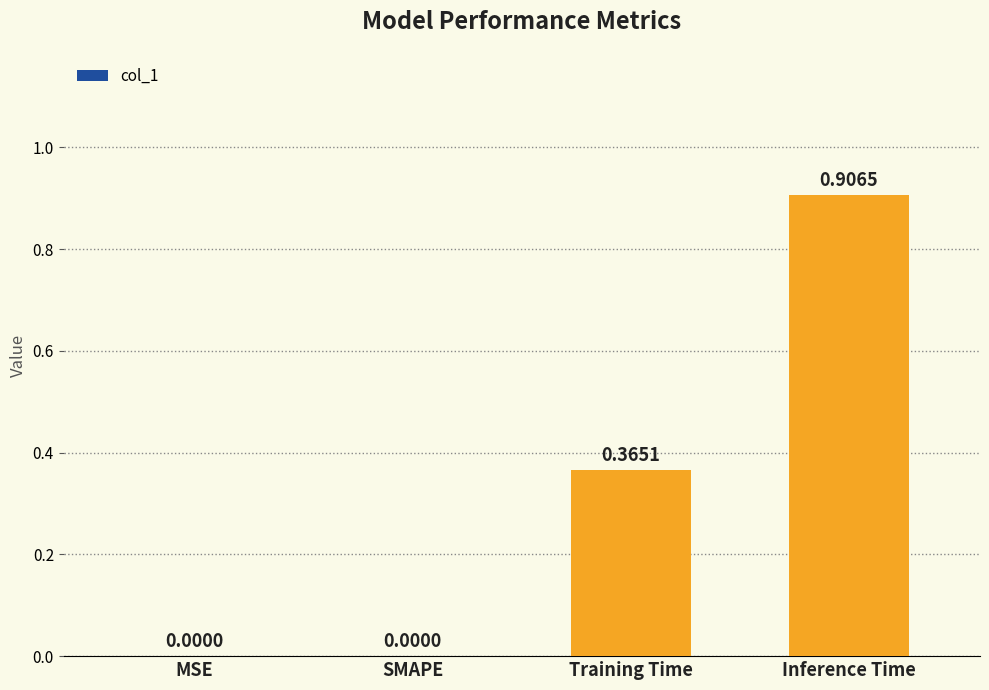

How many values are between 0 and 1?

4